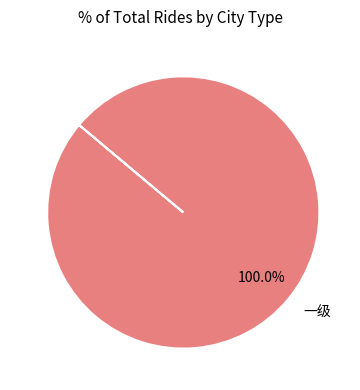

Rank the categories by value from lowest to highest.

一级